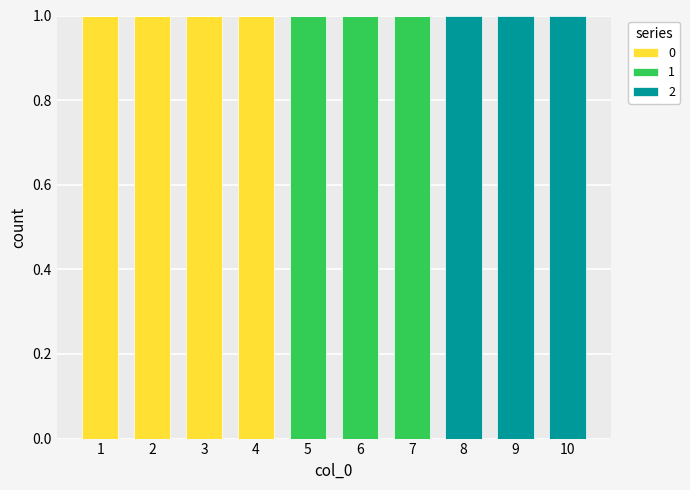

Reading right to left, list the values for the 0 series.

10=0	9=0	8=0	7=0	6=0	5=0	4=1	3=1	2=1	1=1